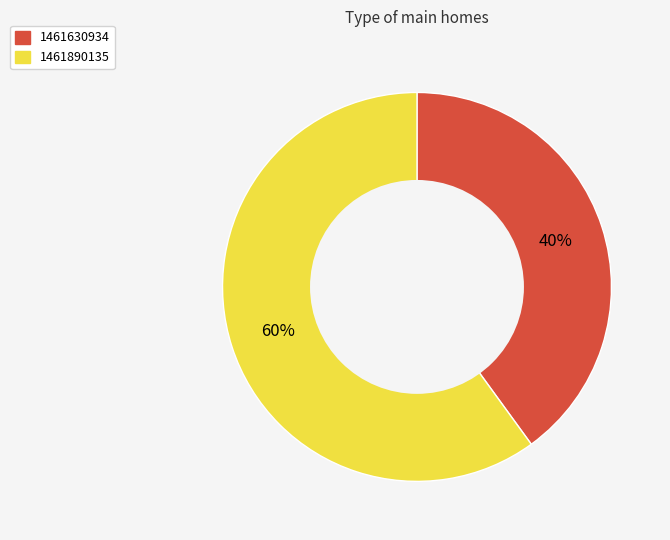

To the nearest percent, what is the difference between the largest and smallest slice percentages?

20%